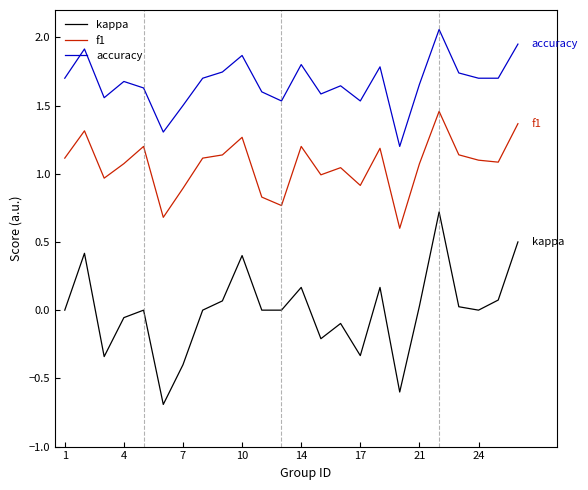

True or false: f1 and accuracy cross at least once.

False